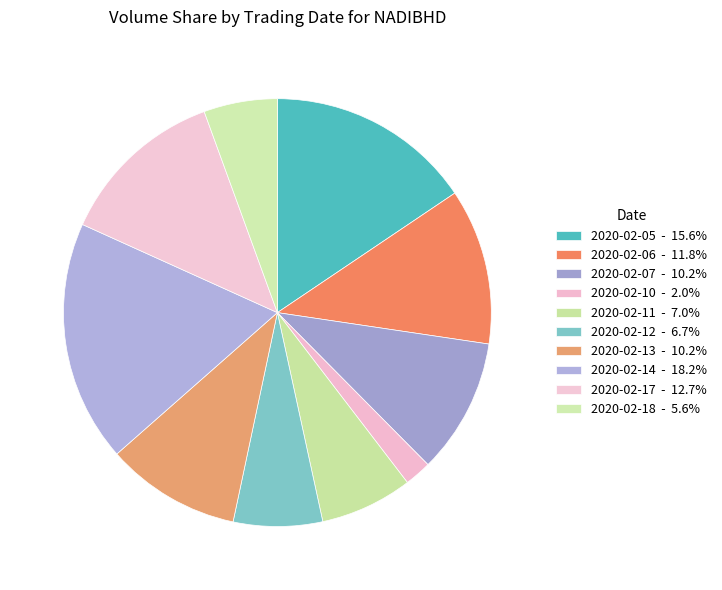

What is the ratio of the value at 2020-02-06 to the value at 2020-02-17?

0.9